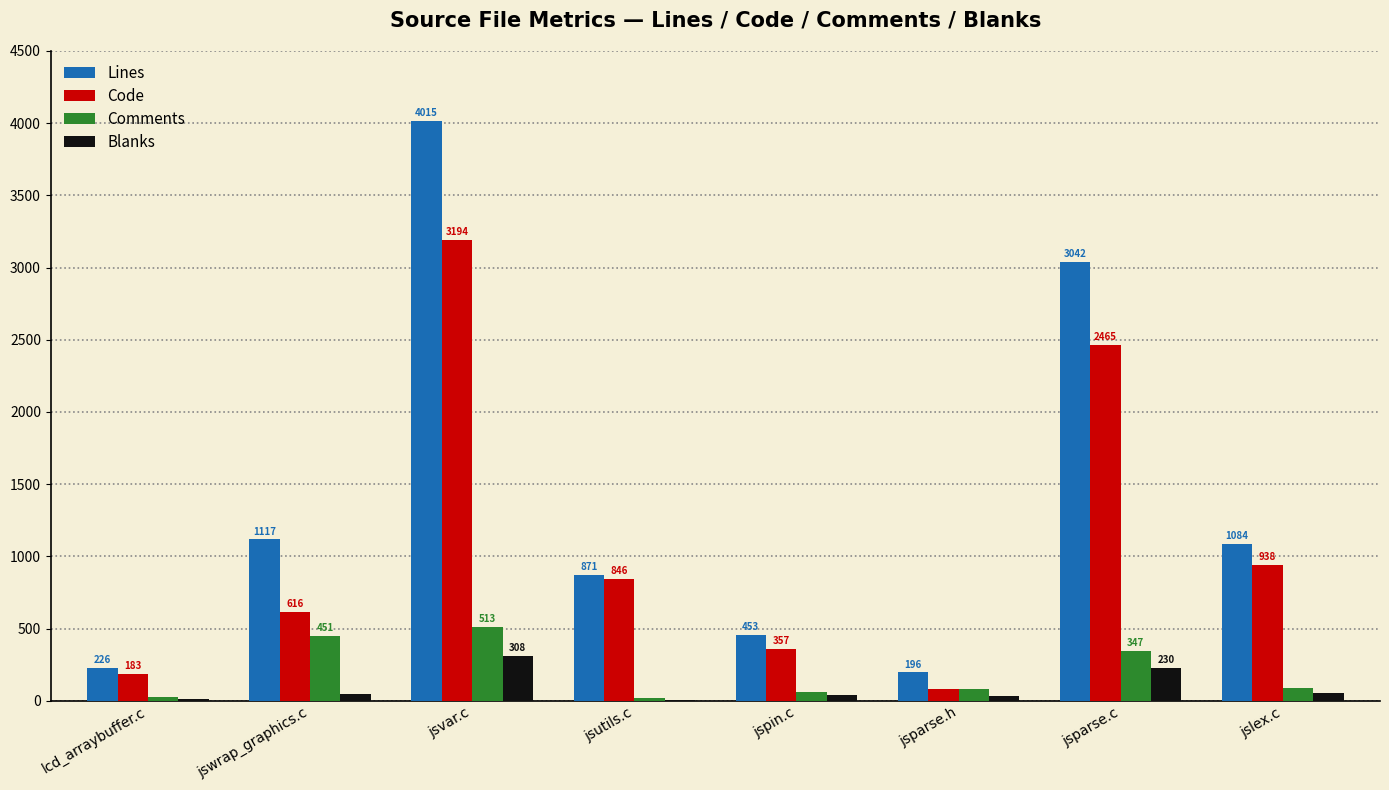

The value of Lines at jswrap_graphics.c is 1617. True or false?

False